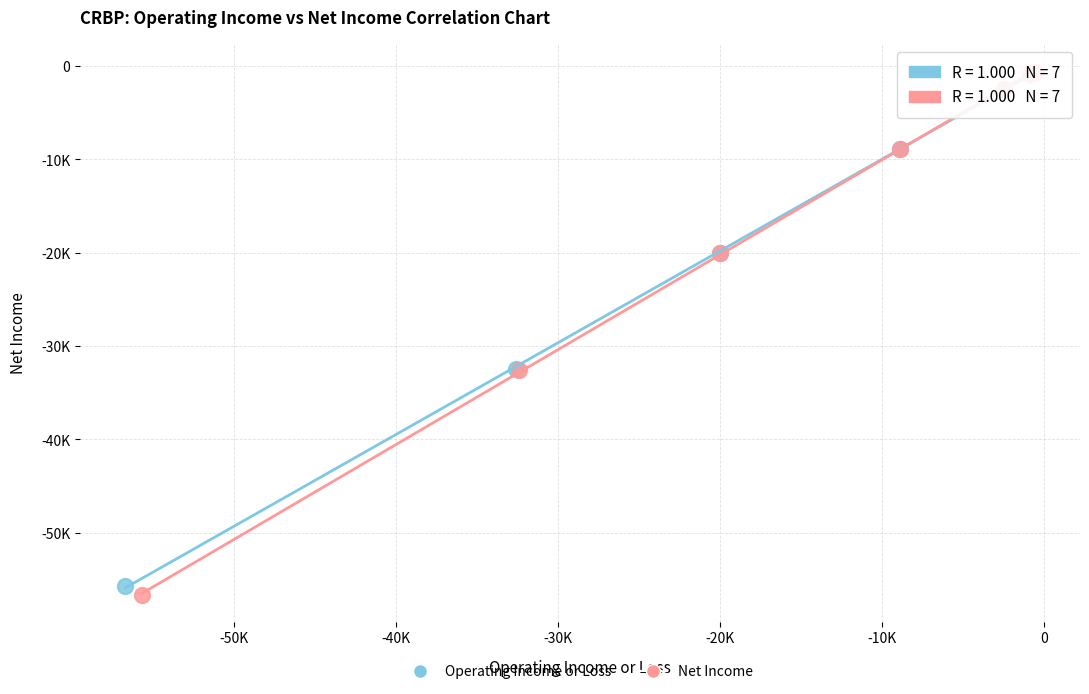

Which series has the widest spread of Y values?

Net Income